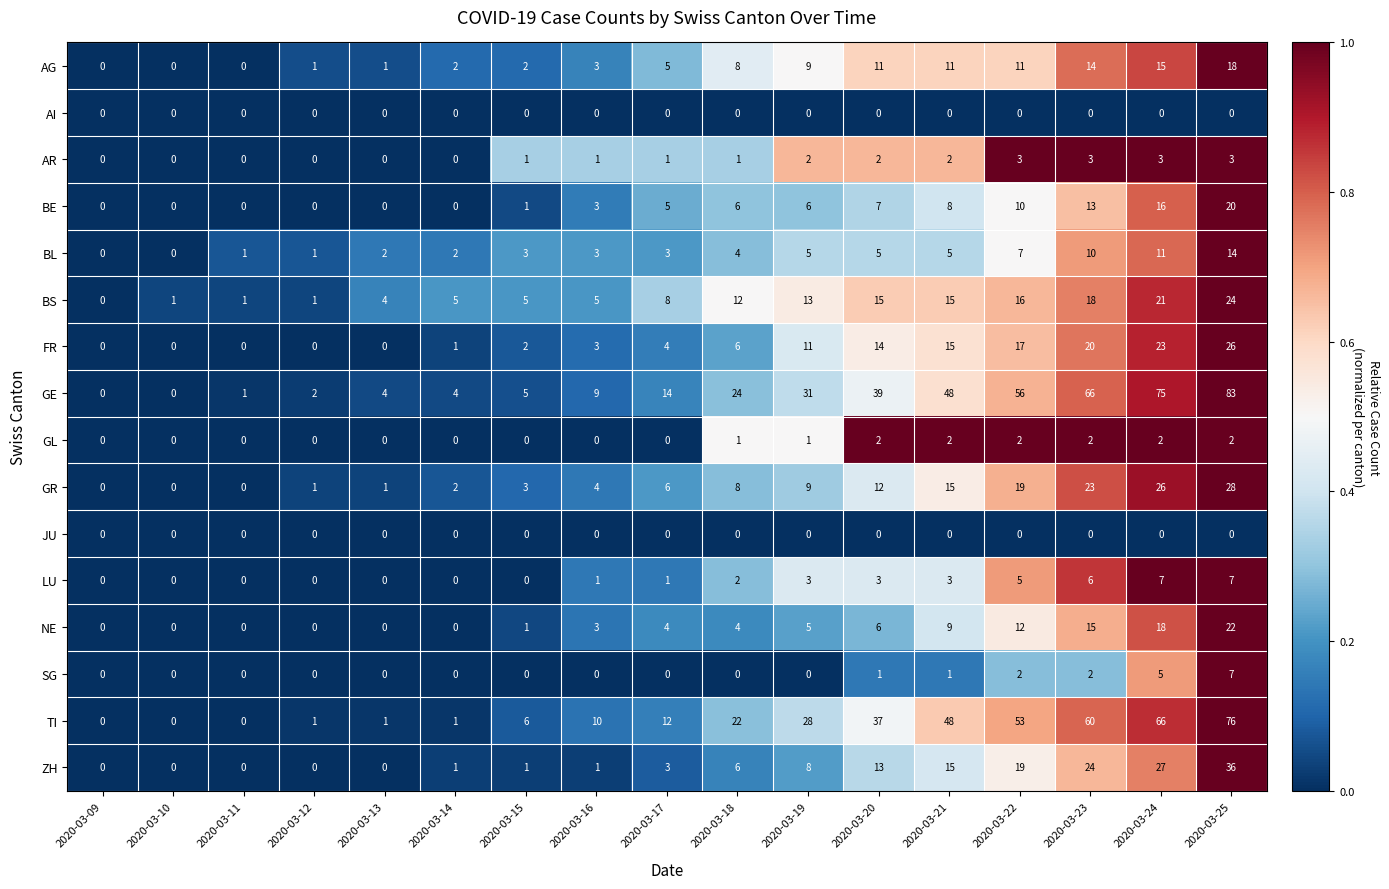

How many data points does each series have?

17